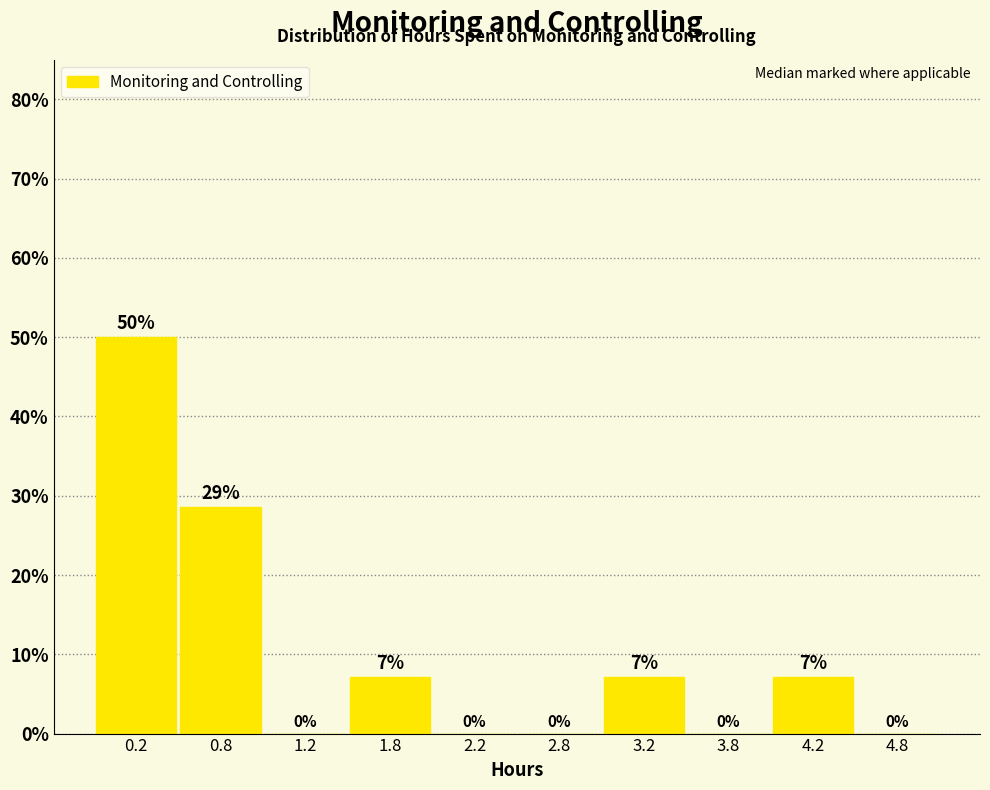

Which range on the x-axis has the tallest bar?

0.0 to 0.5